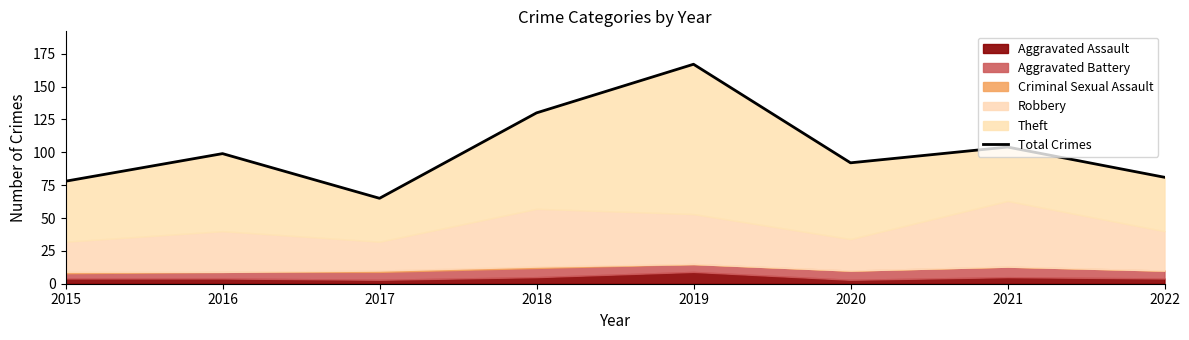

How many values are below 99?

4